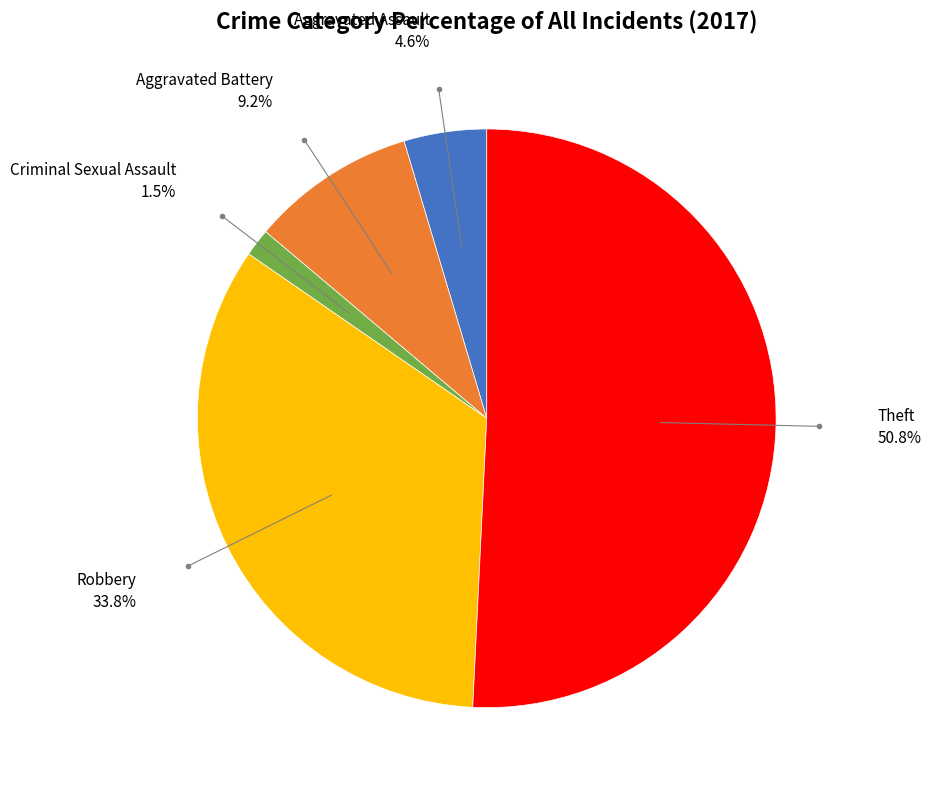

Does any single category account for the majority?

Yes